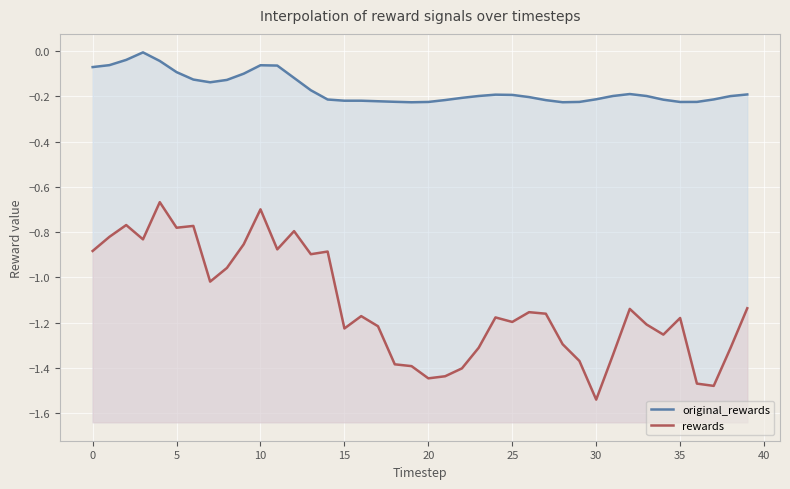

What are all the series names shown in the legend?

original_rewards, rewards